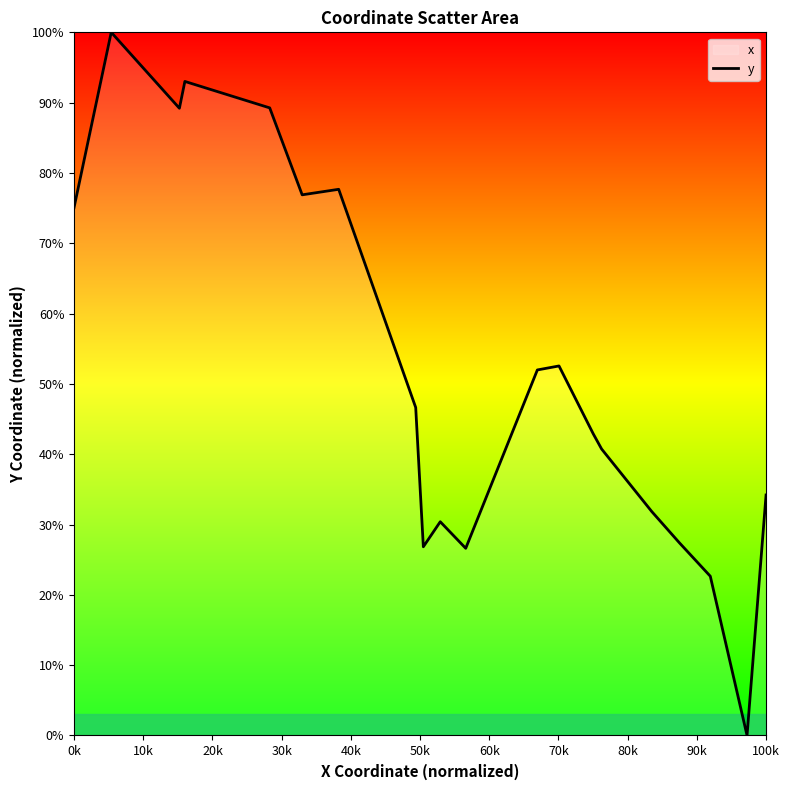

What is the difference between the maximum and minimum values?

100.0